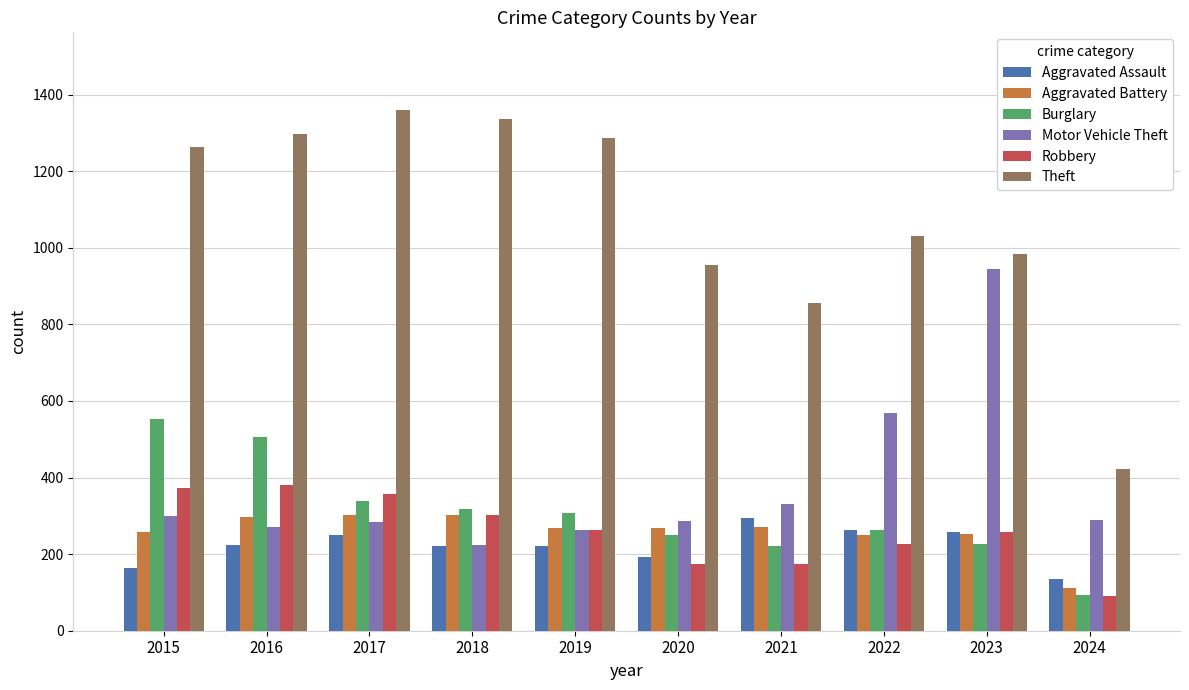

The value of Aggravated Assault at 2017 is 251. True or false?

True